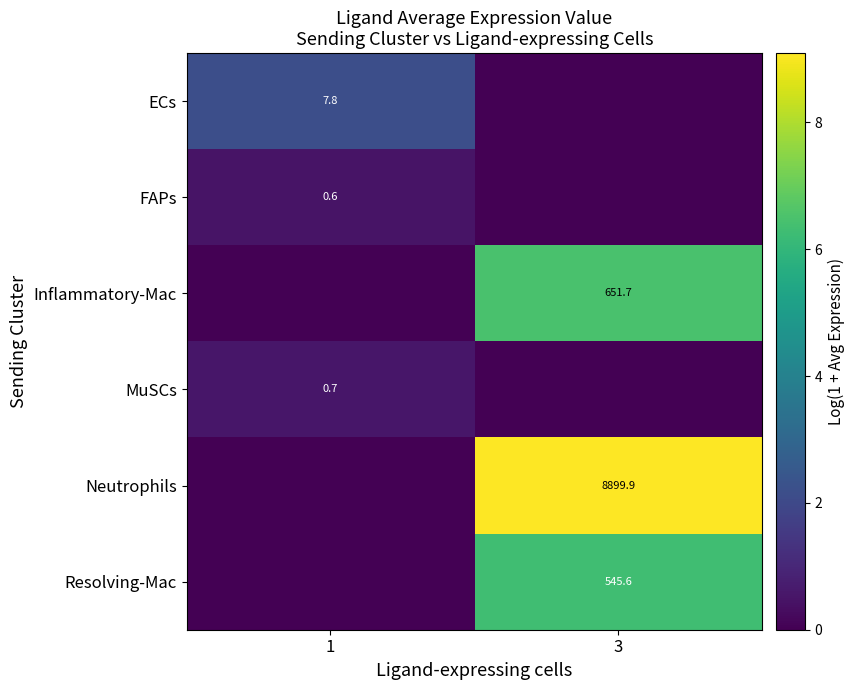

True or false: ECs has a value of 5.1 at 1.

False